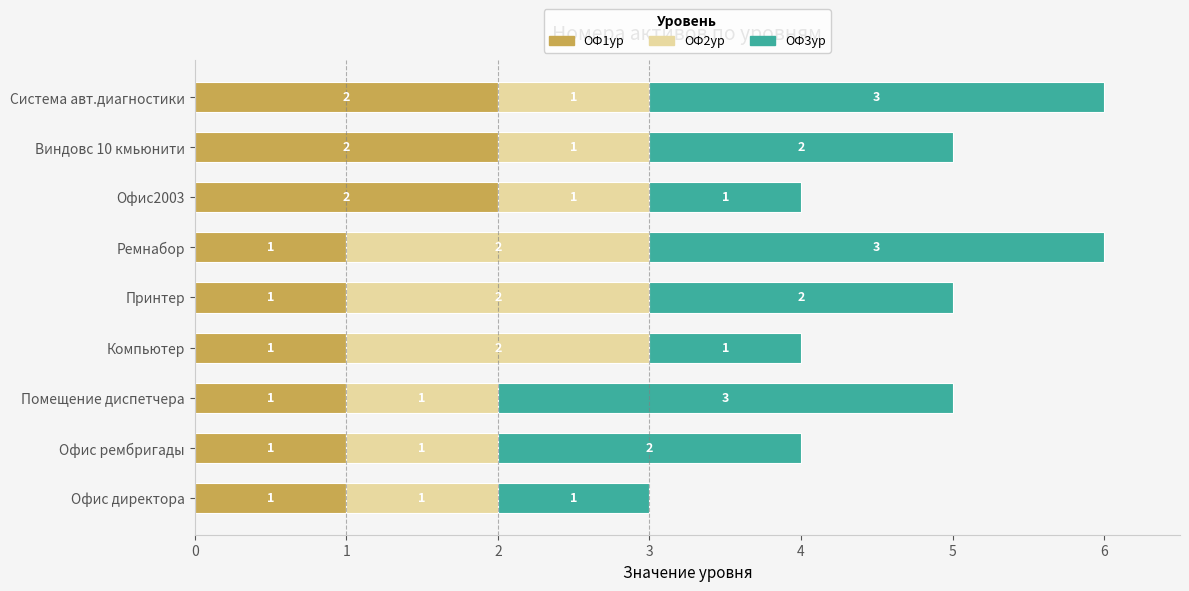

What is the difference between the maximum and minimum values in the ОФ1ур series?

1